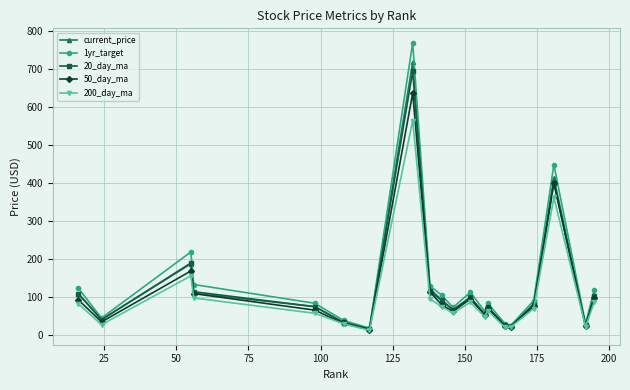

In 1yr_target, how many points are lower than both neighbors (excluding endpoints)?

6